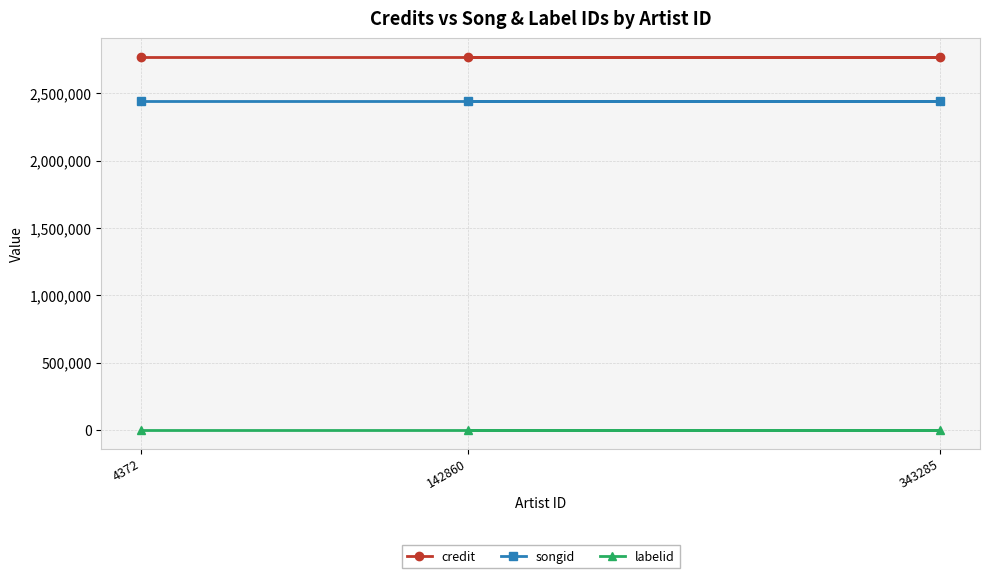

Reading left to right, transcribe all the data shown in this chart.

credit: 4372=2769129	142860=2769129	343285=2769129
songid: 4372=2443462	142860=2443462	343285=2443462
labelid: 4372=417	142860=417	343285=417